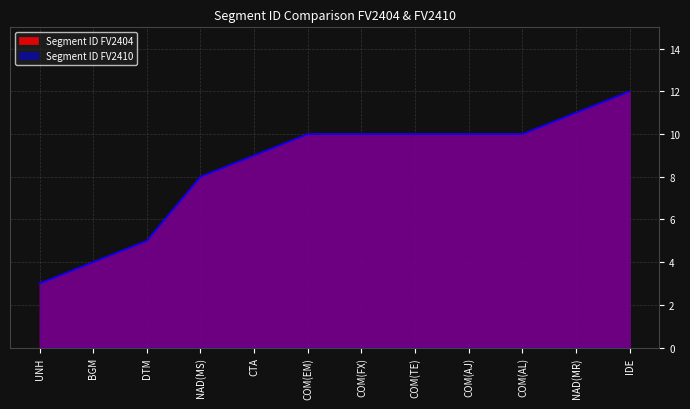

What is the approximate value of Segment ID FV2404 at COM(AL)?

10